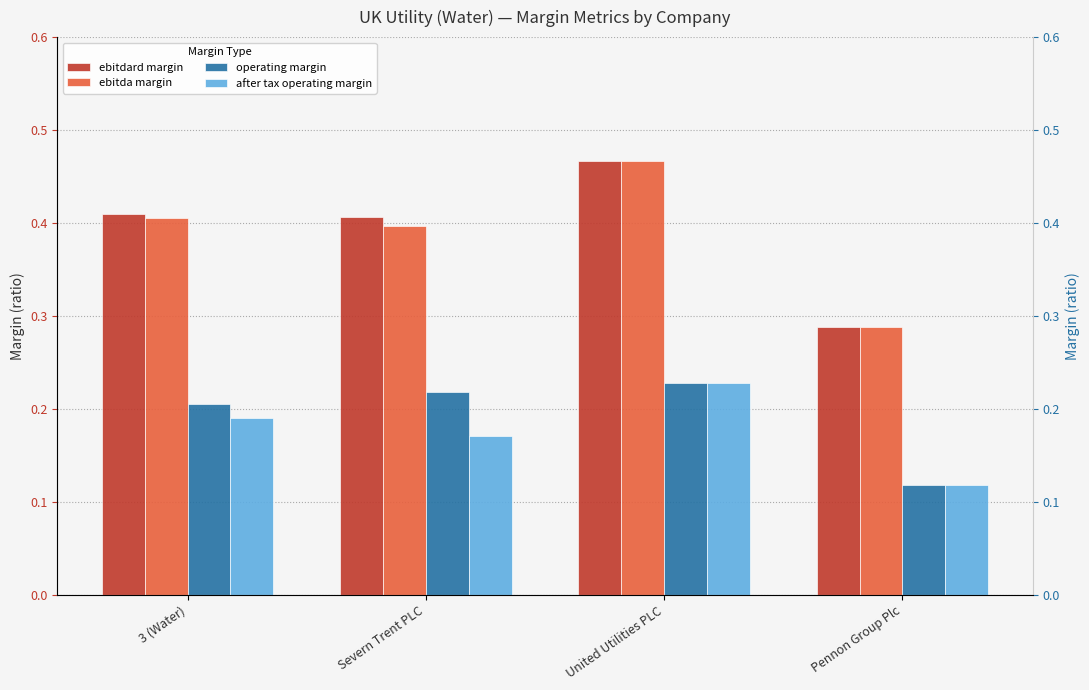

How many bars are there in total?

16